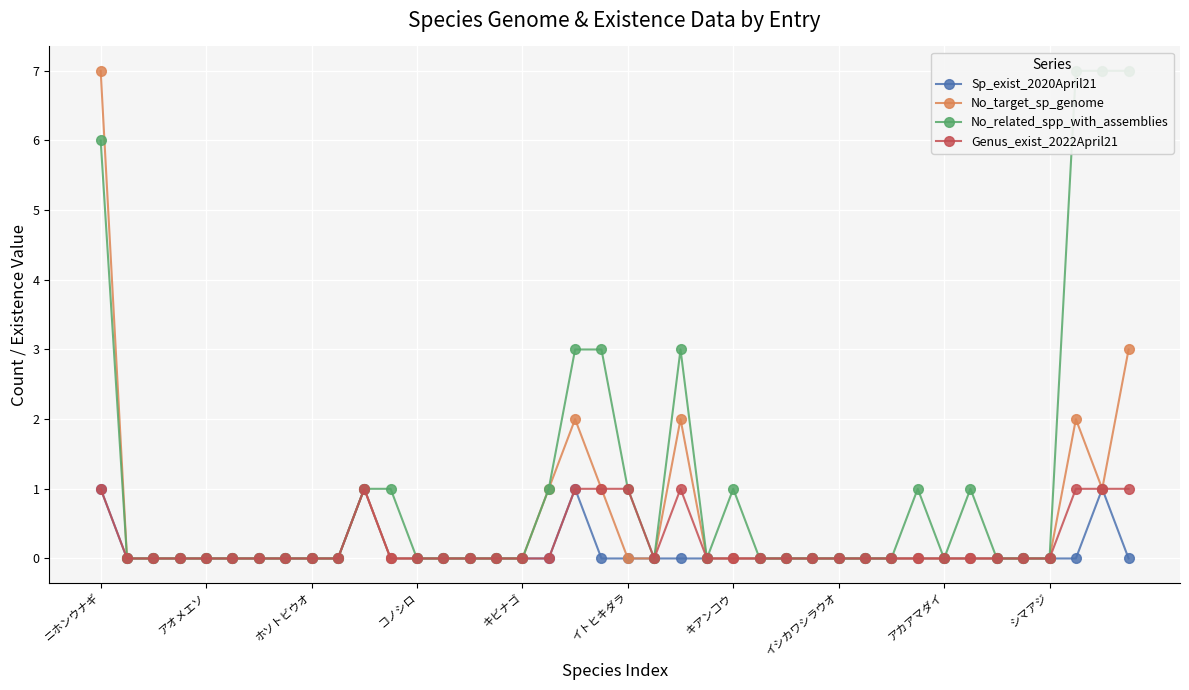

How many data points in Genus_exist_2022April21 are above 0?

9